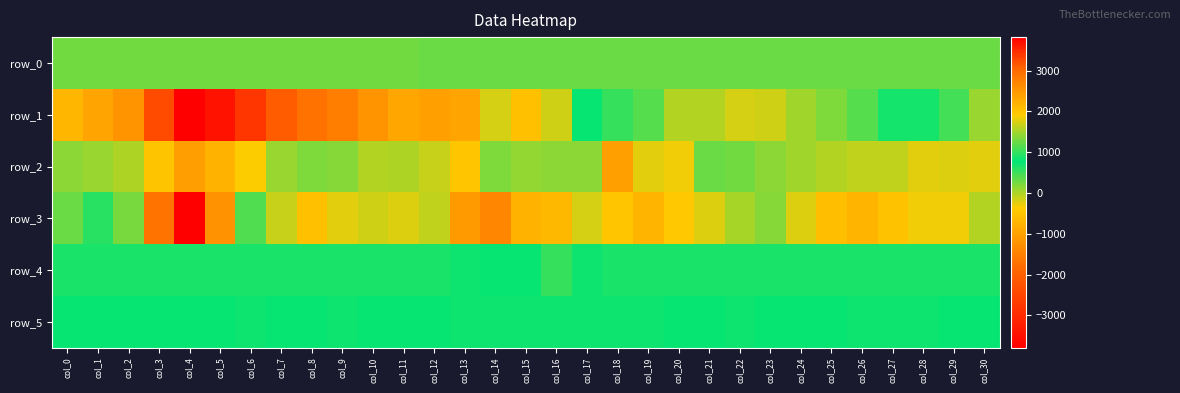

At which label does row_0 first exceed 281?

col_8